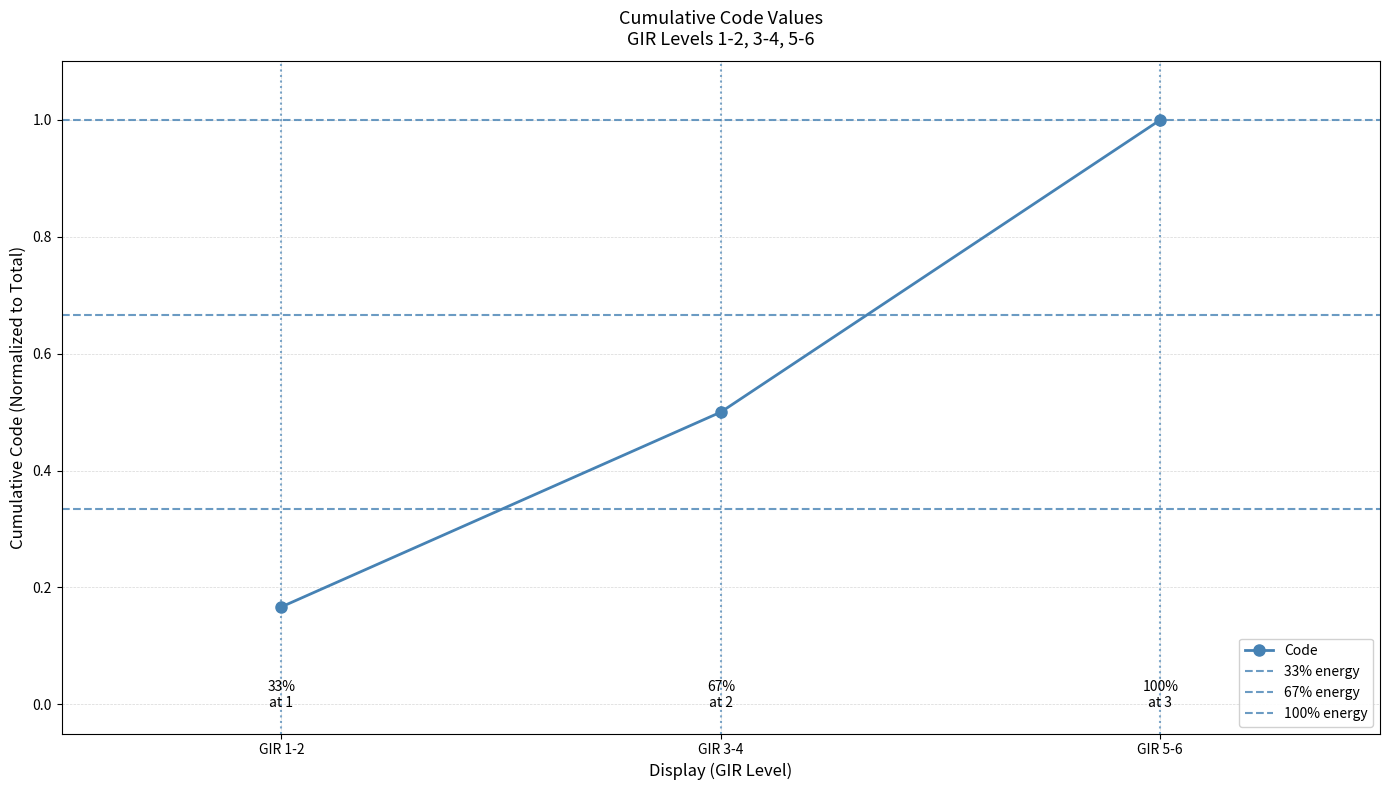

Reading right to left, what are all the values shown in this chart?

1.0	0.5	0.2